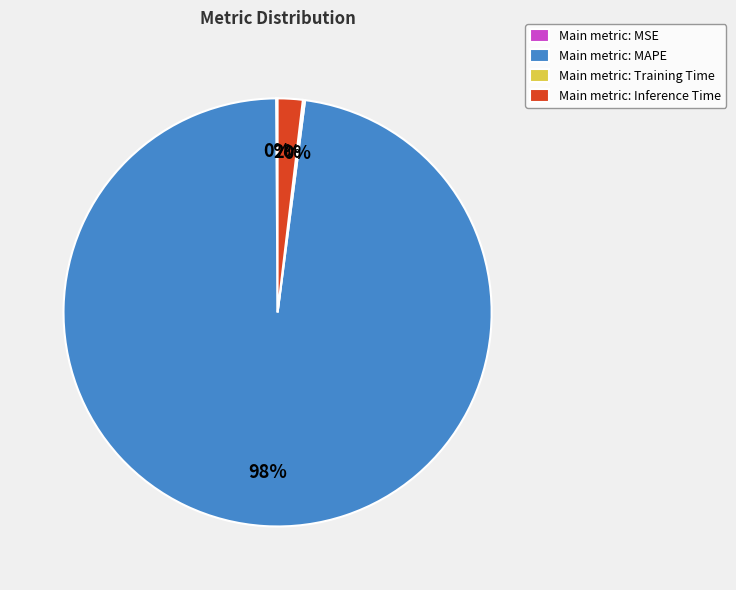

The Main metric: Inference Time slice represents 8% of the pie. True or false?

False